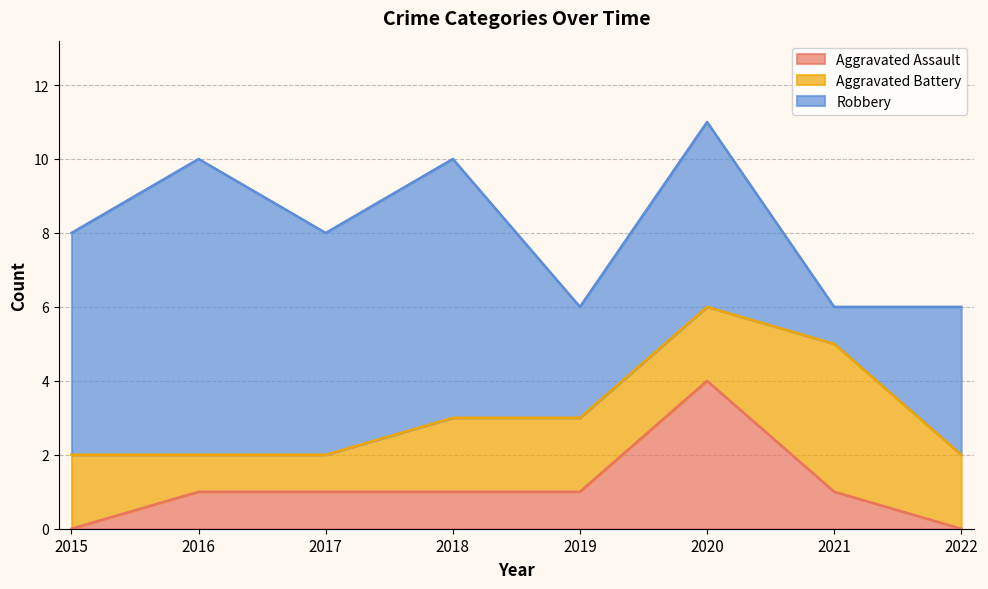

At which category is the sum across all series the highest?

2020